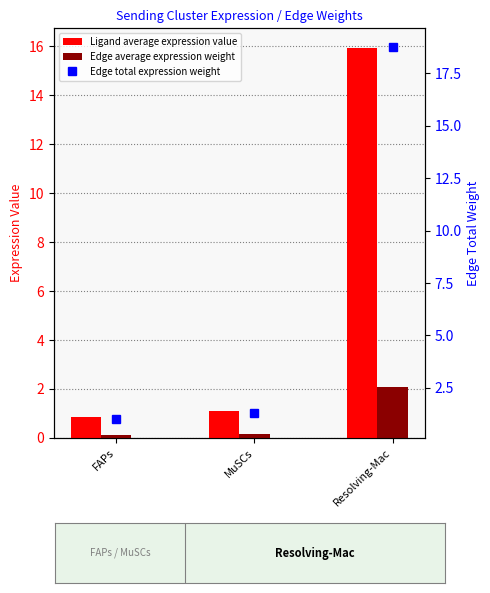

What is the difference between the highest and lowest values at FAPs?

0.9